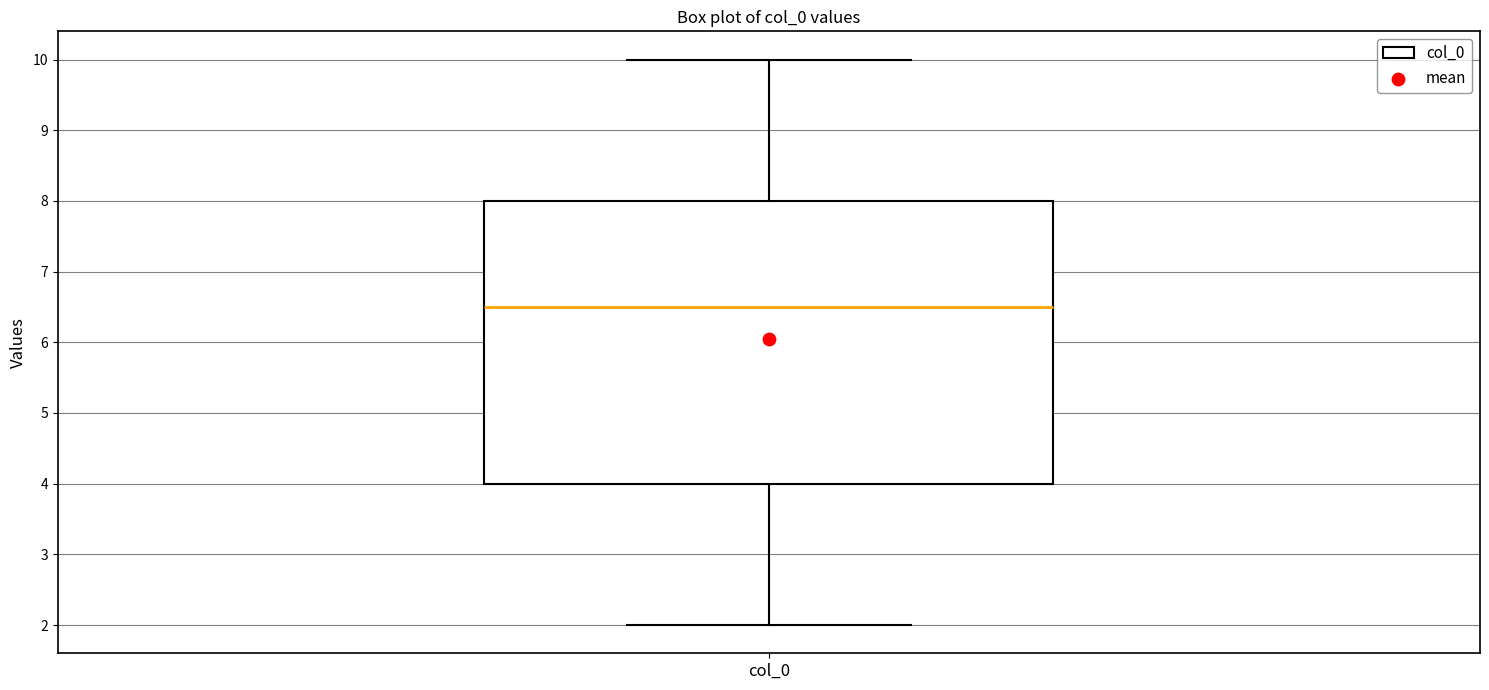

Where is the lower edge of the box for col_0 on the y-axis? The values are not printed on the chart, so give them approximately, as read against the axis.

4.0